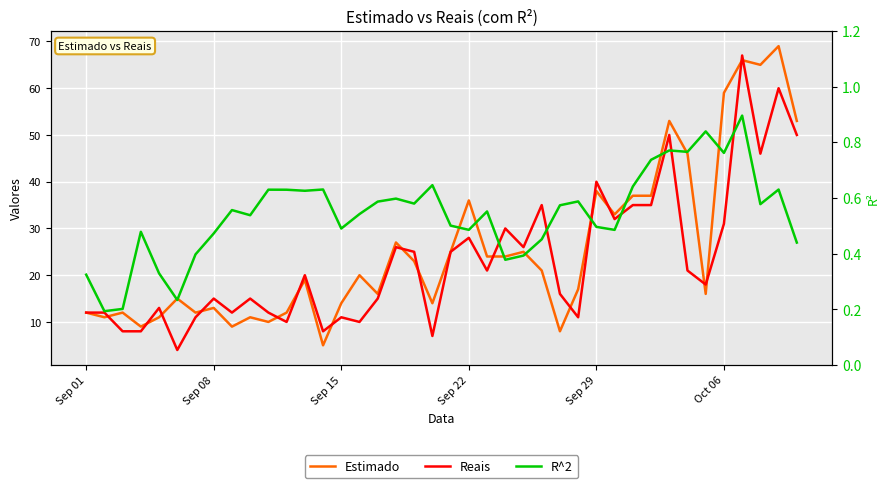

Reading left to right, transcribe all the data shown in this chart.

Estimado: 12.0	11.0	12.0	9.0	11.0	15.0	12.0	13.0	9.0	11.0	10.0	12.0	19.0	5.0	14.0	20.0	16.0	27.0	23.0	14.0	25.0	36.0	24.0	24.0	25.0	21.0	8.0	17.0	38.0	33.0	37.0	37.0	53.0	46.0	16.0	59.0	66.0	65.0	69.0	53.0
Reais: 12.0	12.0	8.0	8.0	13.0	4.0	11.0	15.0	12.0	15.0	12.0	10.0	20.0	8.0	11.0	10.0	15.0	26.0	25.0	7.0	25.0	28.0	21.0	30.0	26.0	35.0	16.0	11.0	40.0	32.0	35.0	35.0	50.0	21.0	18.0	31.0	67.0	46.0	60.0	50.0
R^2: 0.3	0.2	0.2	0.5	0.3	0.2	0.4	0.5	0.6	0.5	0.6	0.6	0.6	0.6	0.5	0.5	0.6	0.6	0.6	0.6	0.5	0.5	0.6	0.4	0.4	0.5	0.6	0.6	0.5	0.5	0.6	0.7	0.8	0.8	0.8	0.8	0.9	0.6	0.6	0.4